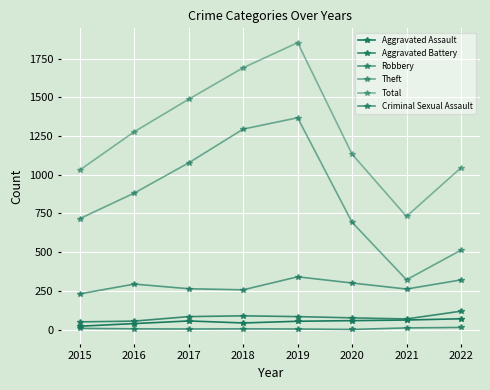

True or false: Total and Aggravated Battery cross at least once.

False